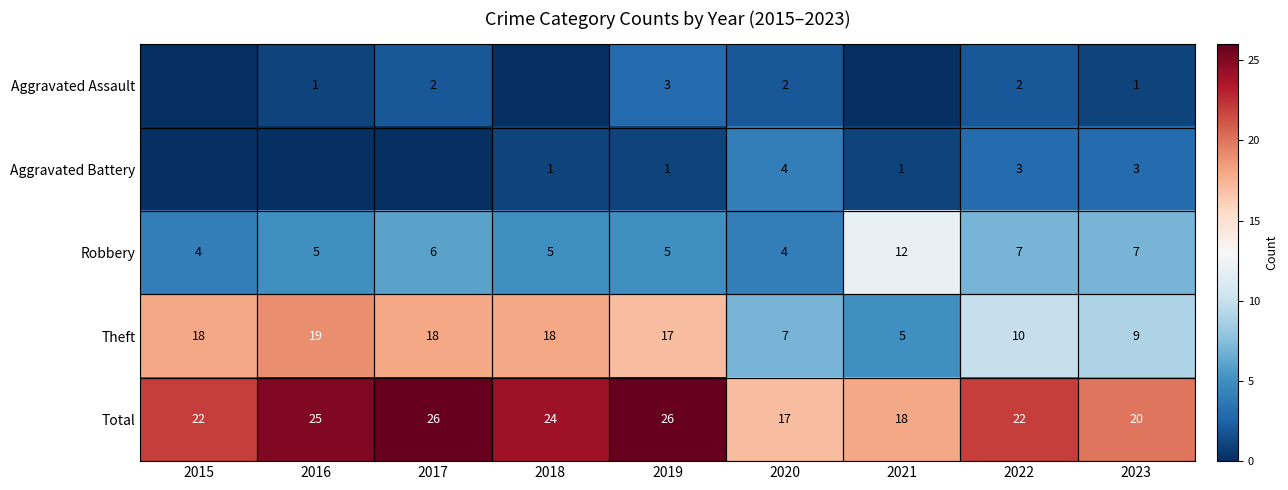

Count the number of categories in the chart.

9